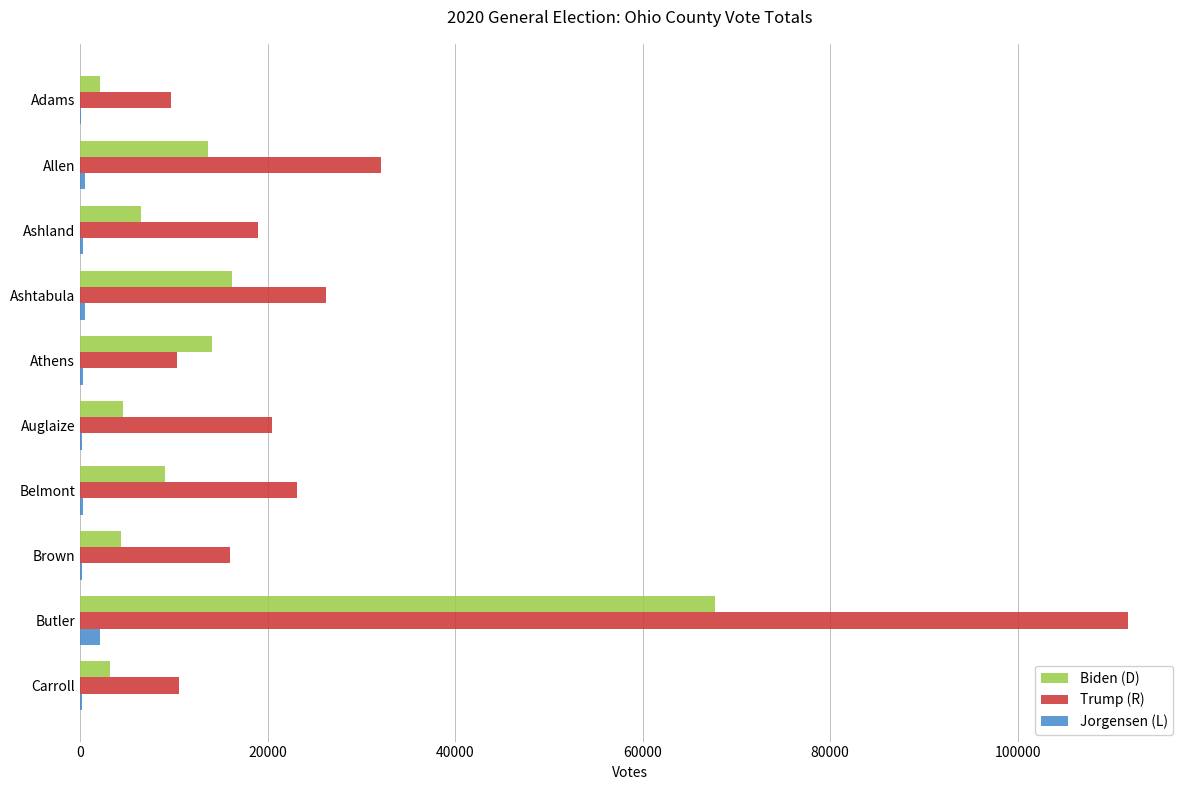

What is the sum of all Jorgensen (L) values?

4755